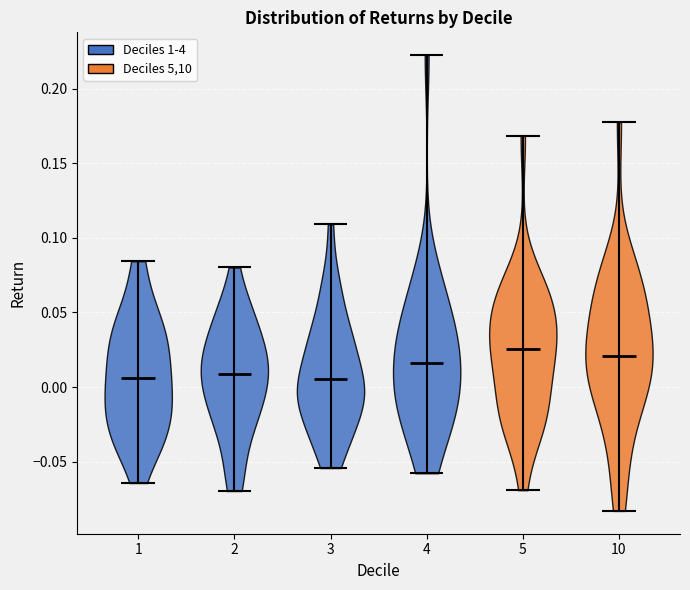

What is the highest point the violin at x = 10 reaches on the y-axis? The values are not printed on the chart, so give them approximately, as read against the axis.

0.175